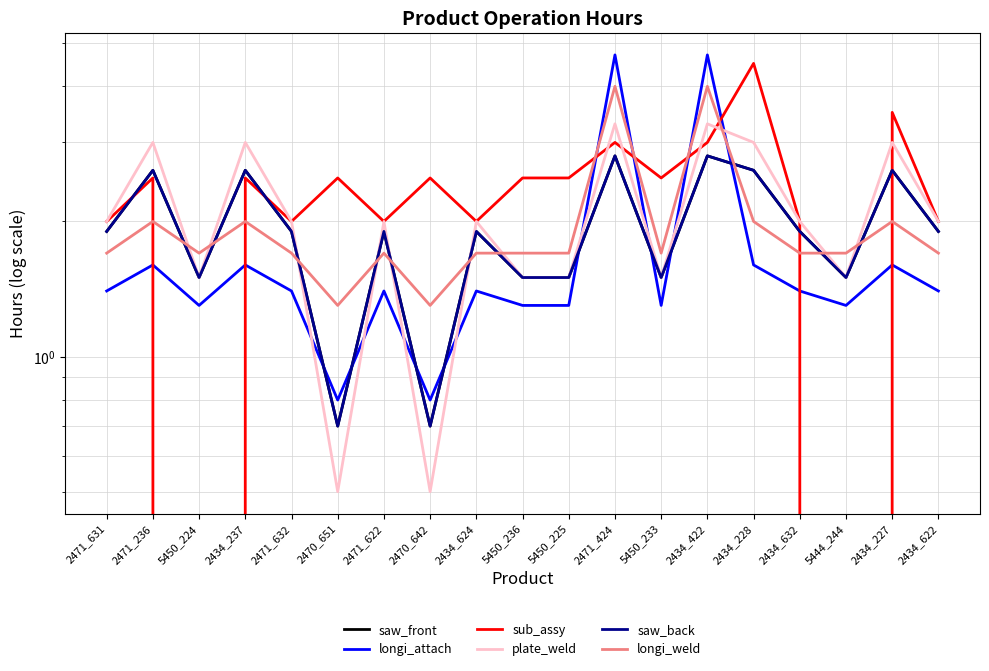

What position from the left is 5450_225?

11